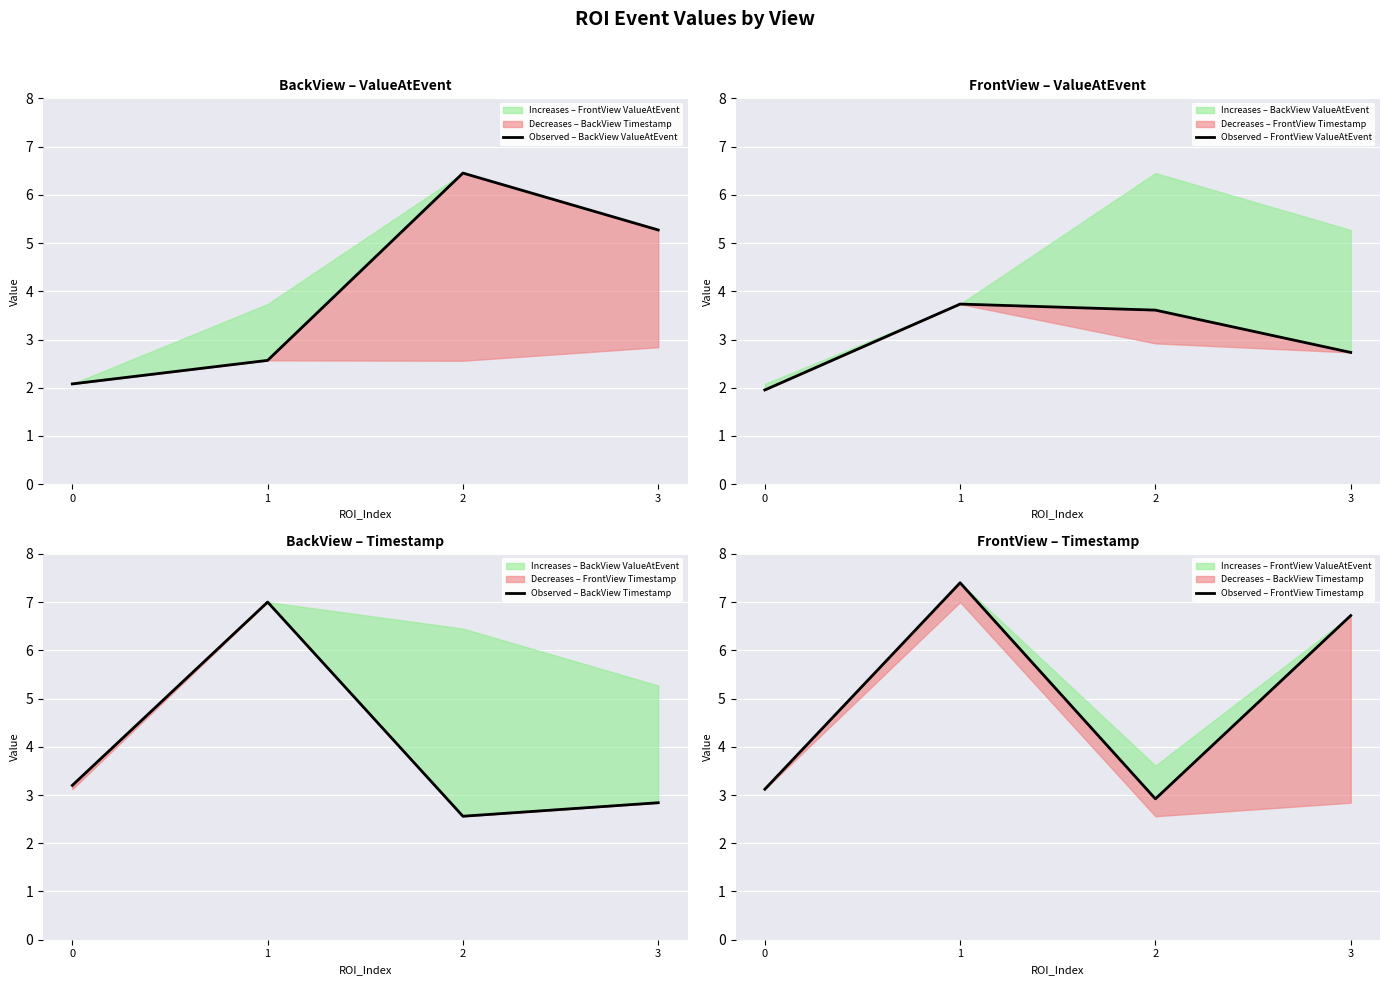

What is the minimum value for Observed – BackView Timestamp?

2.6